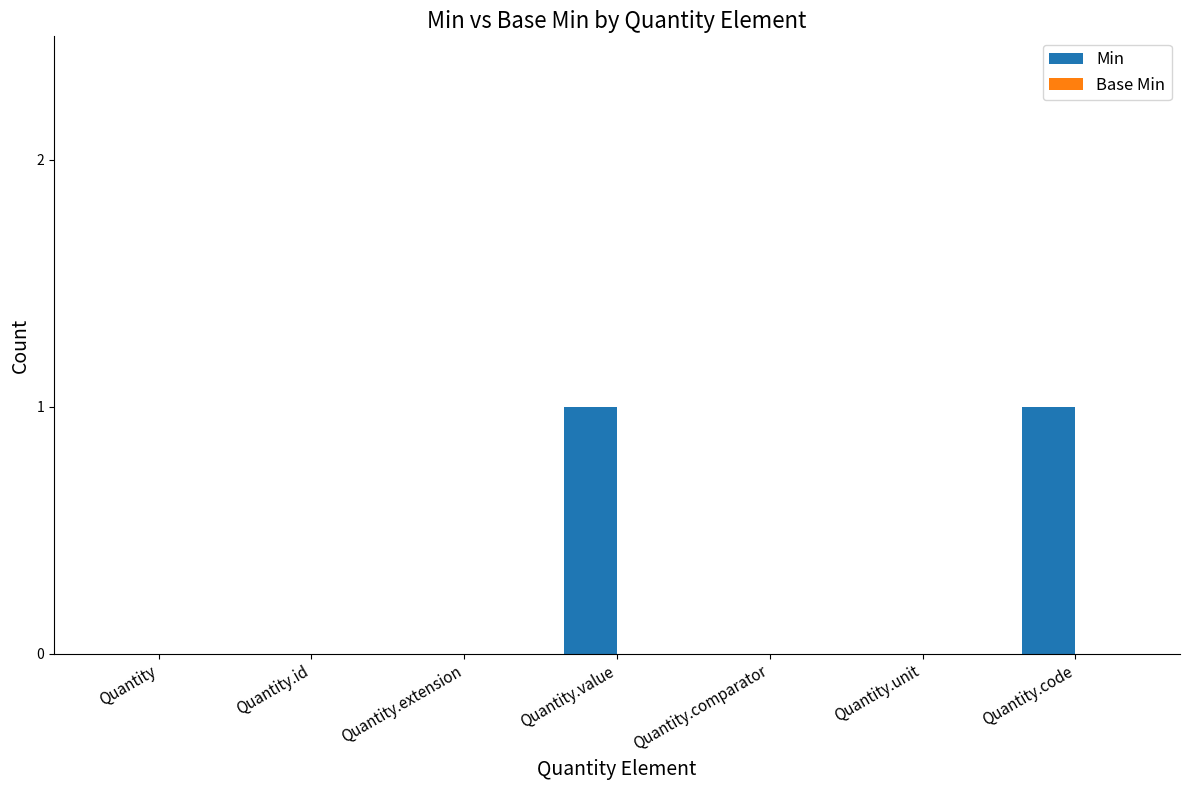

What is the change in value from Quantity.id to Quantity.code?

+1